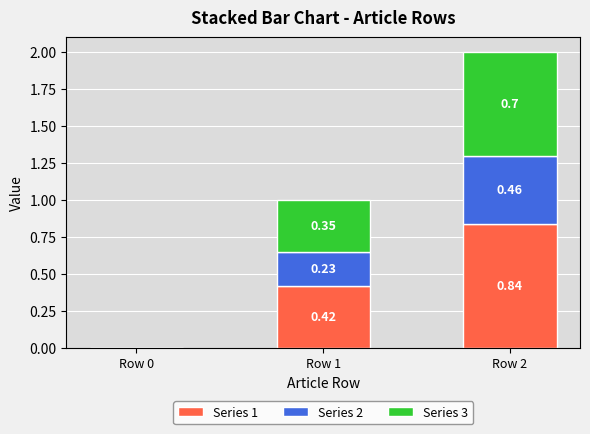

True or false: Series 1 has a value of 0.4 at Row 0.

False